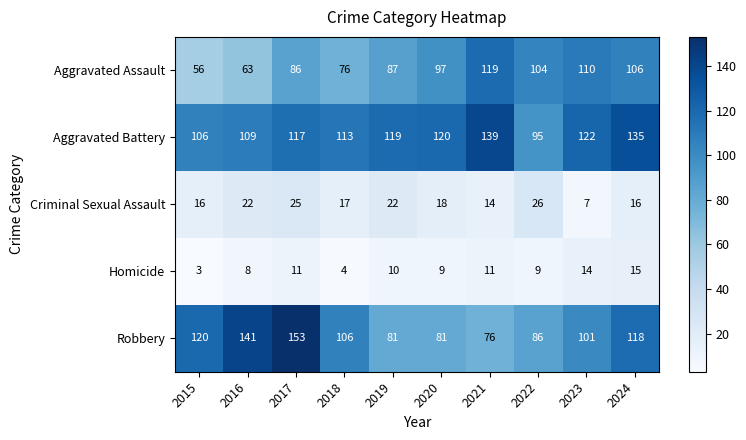

What is the approximate value of Aggravated Assault at 2016?

63